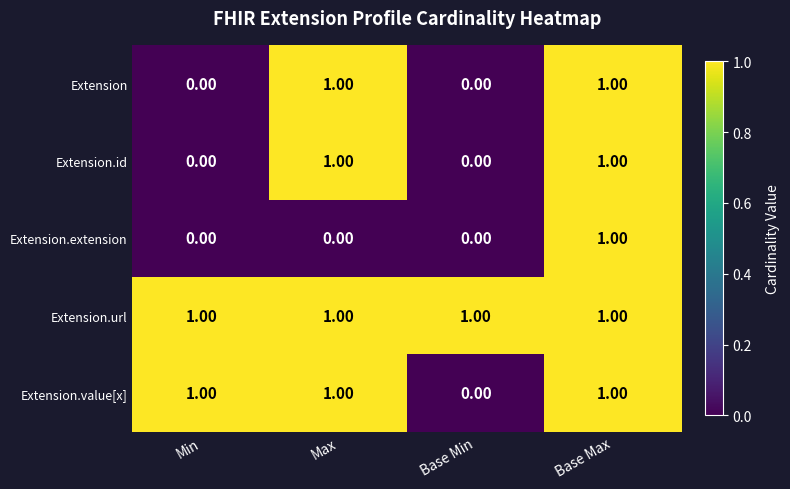

The value of Extension at Base Min is 0. True or false?

True